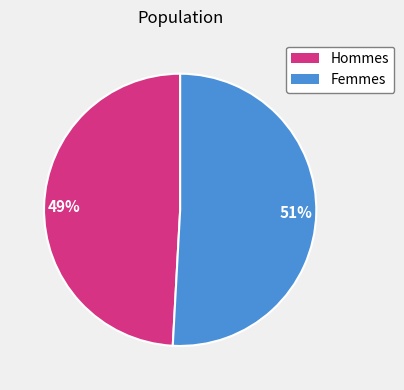

What percentage is the Hommes slice, to the nearest percent?

49%